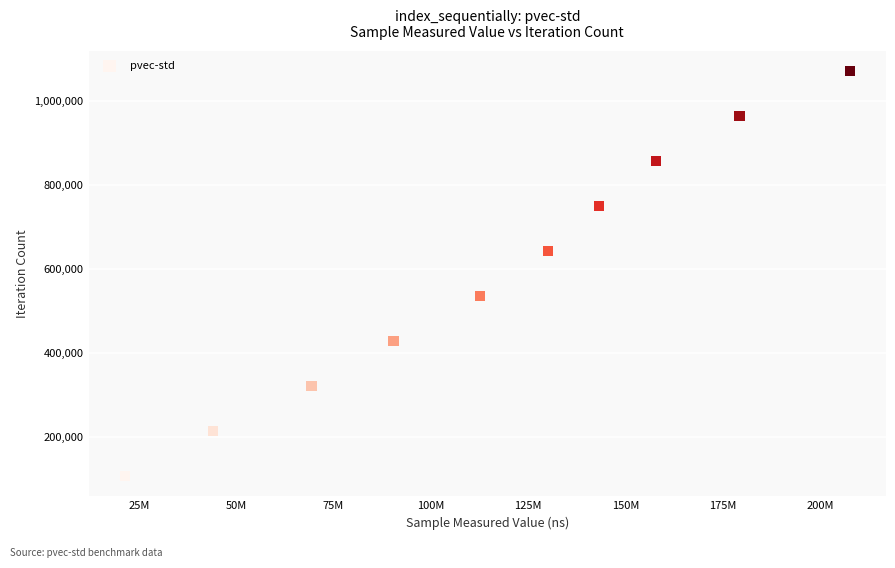

What is the average Y value?

588704